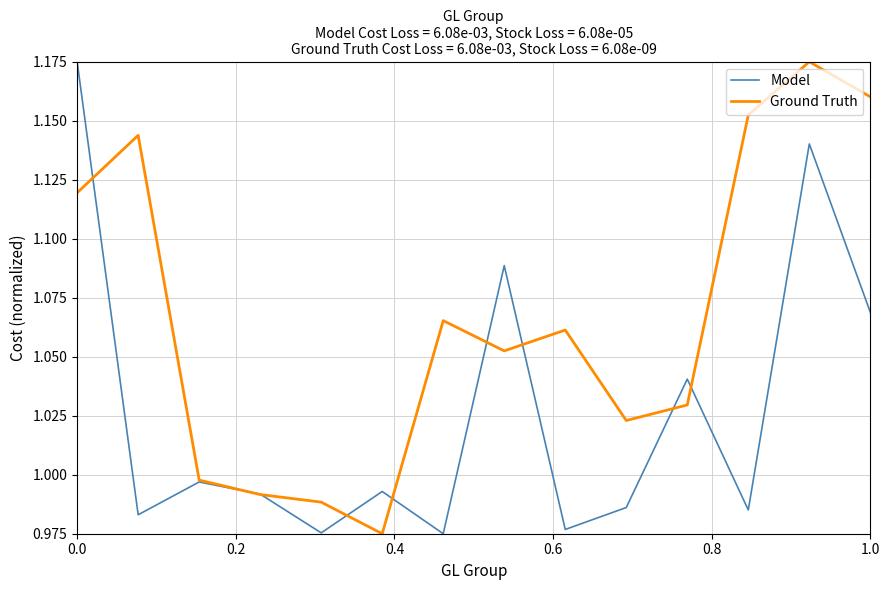

Rank the series by their average value, from highest to lowest.

Ground Truth, Model